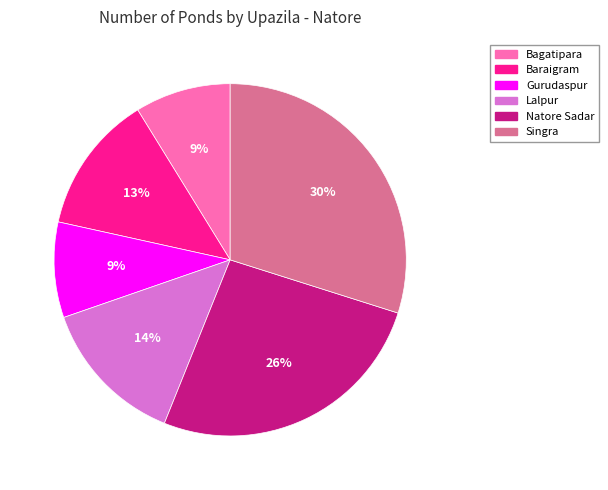

True or false: Baraigram accounts for 13% of the total.

True